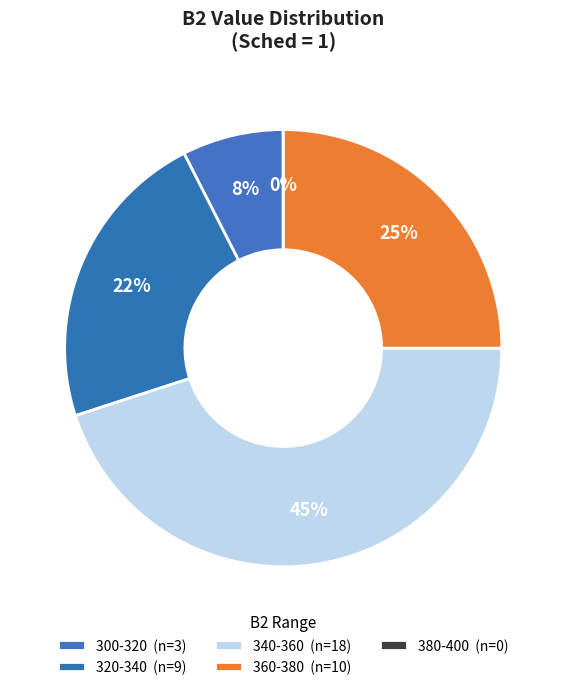

Count the number of slices in the pie.

5